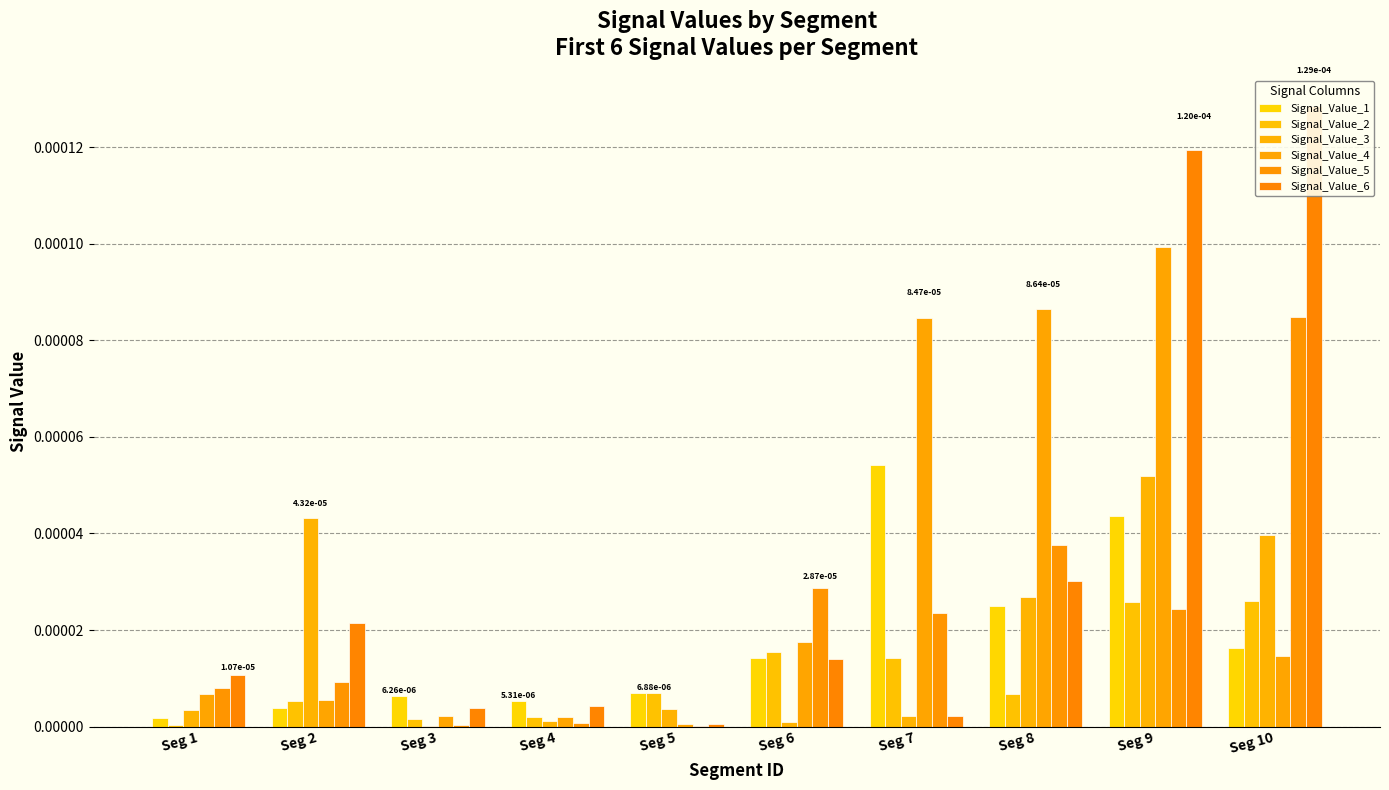

Between Seg 9 and Seg 10, which series saw the biggest shift?

Signal_Value_4